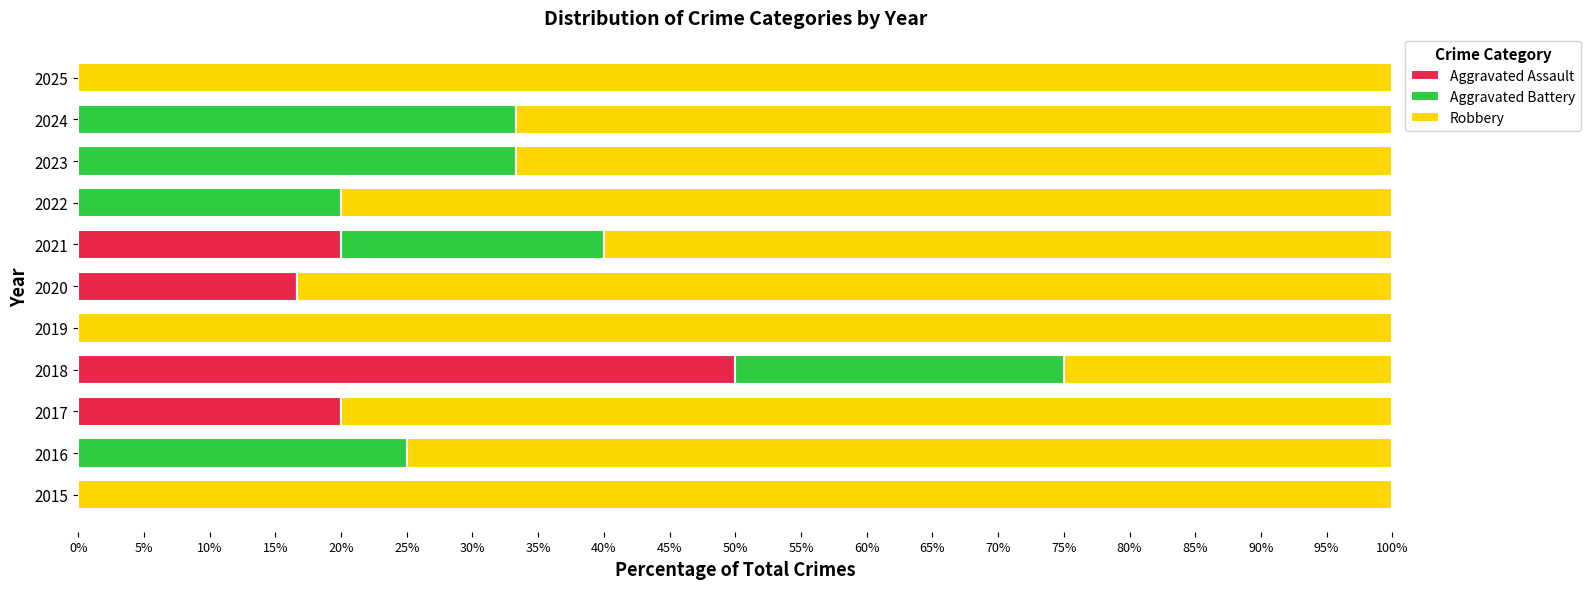

Is it true that Aggravated Assault equals 0.0 at 2022?

True